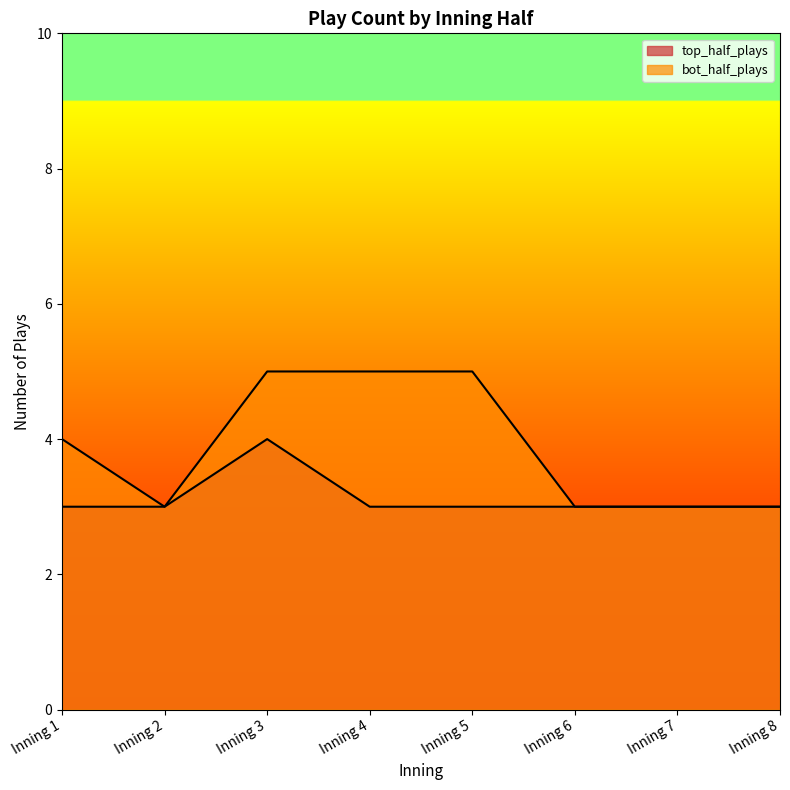

List the labels in order of bot_half_plays value, largest first.

Inning 3, Inning 4, Inning 5, Inning 1, Inning 2, Inning 6, Inning 7, Inning 8